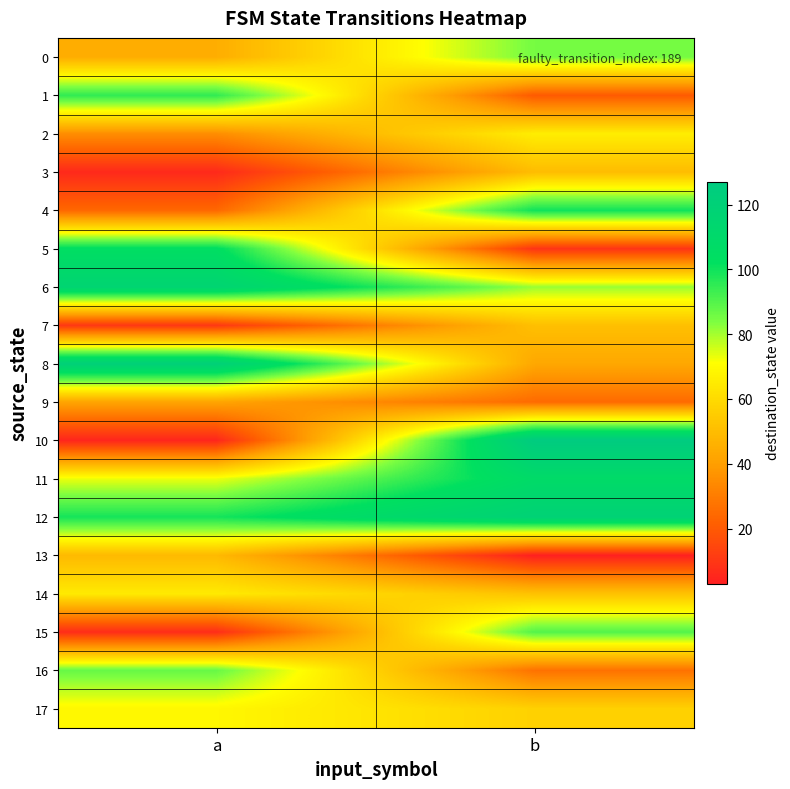

At a, list the series in order from largest to smallest.

8, 6, 5, 12, 1, 16, 11, 17, 14, 13, 0, 9, 2, 4, 7, 15, 3, 10